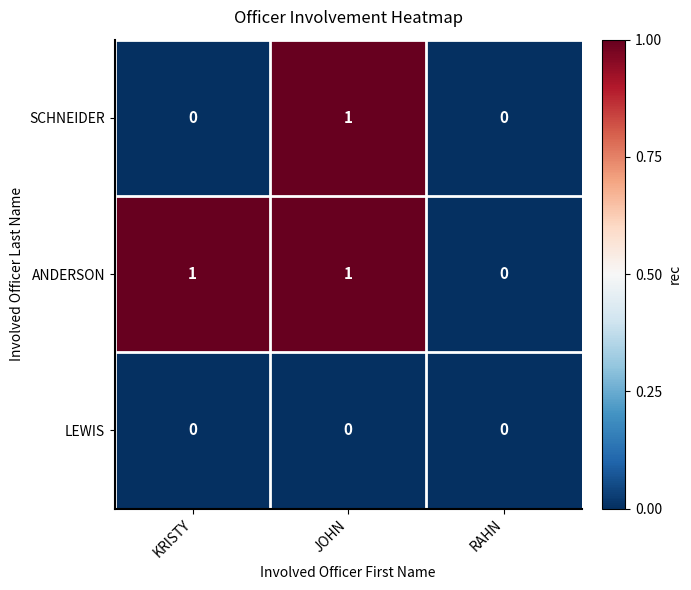

Which series changed the most between KRISTY and JOHN?

SCHNEIDER